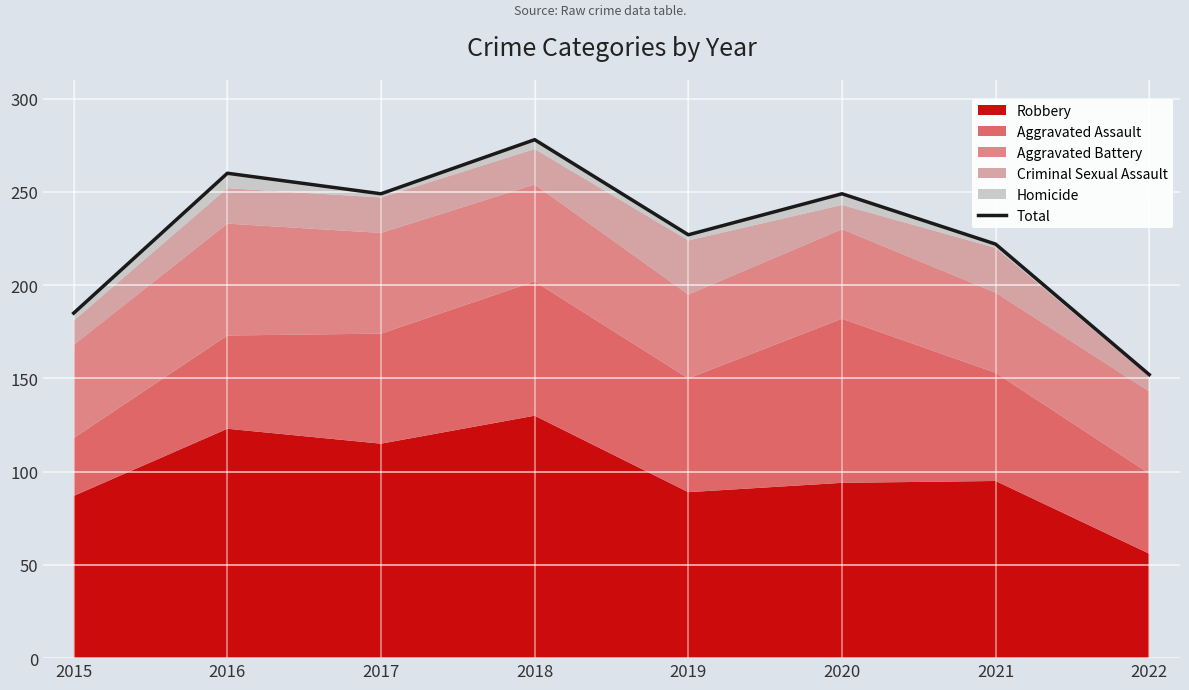

Rank the categories by value from highest to lowest.

2018, 2016, 2017, 2020, 2019, 2021, 2015, 2022